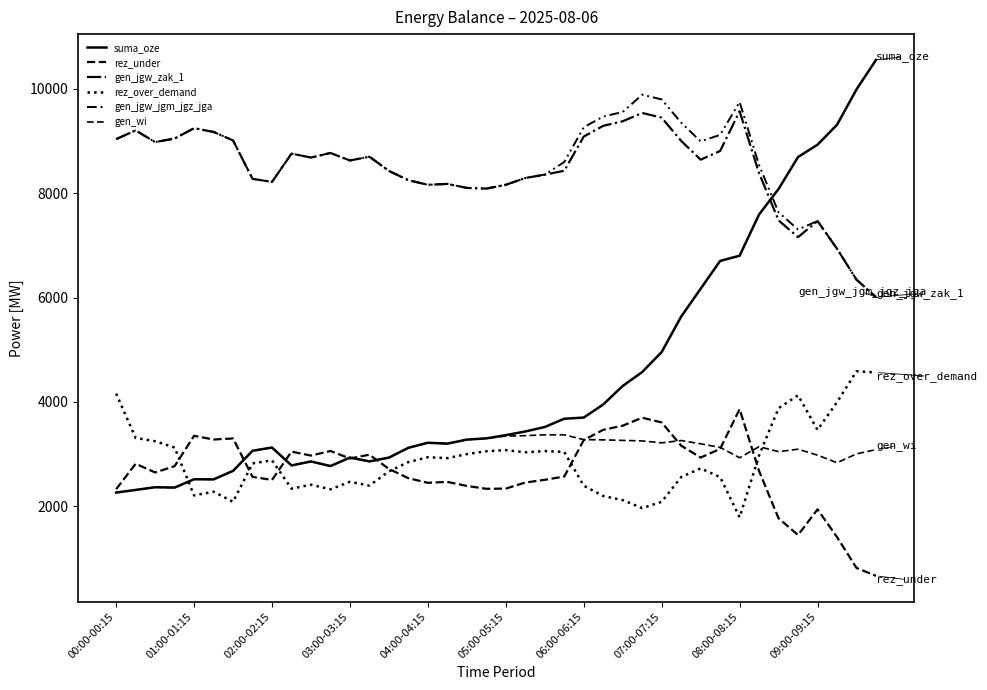

What is the average value of the rez_over_demand series?

2889